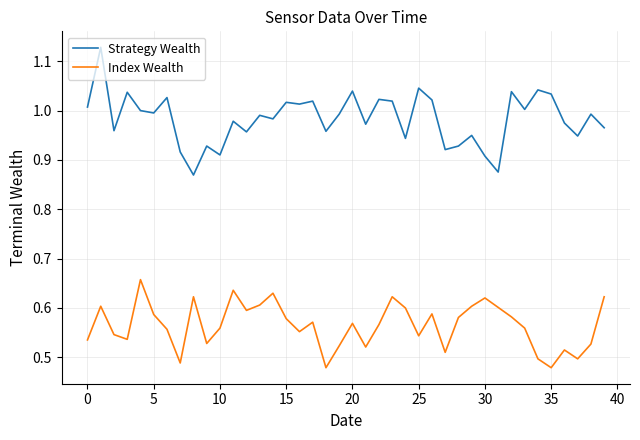

List the series in order of their overall mean, lowest first.

Index Wealth, Strategy Wealth